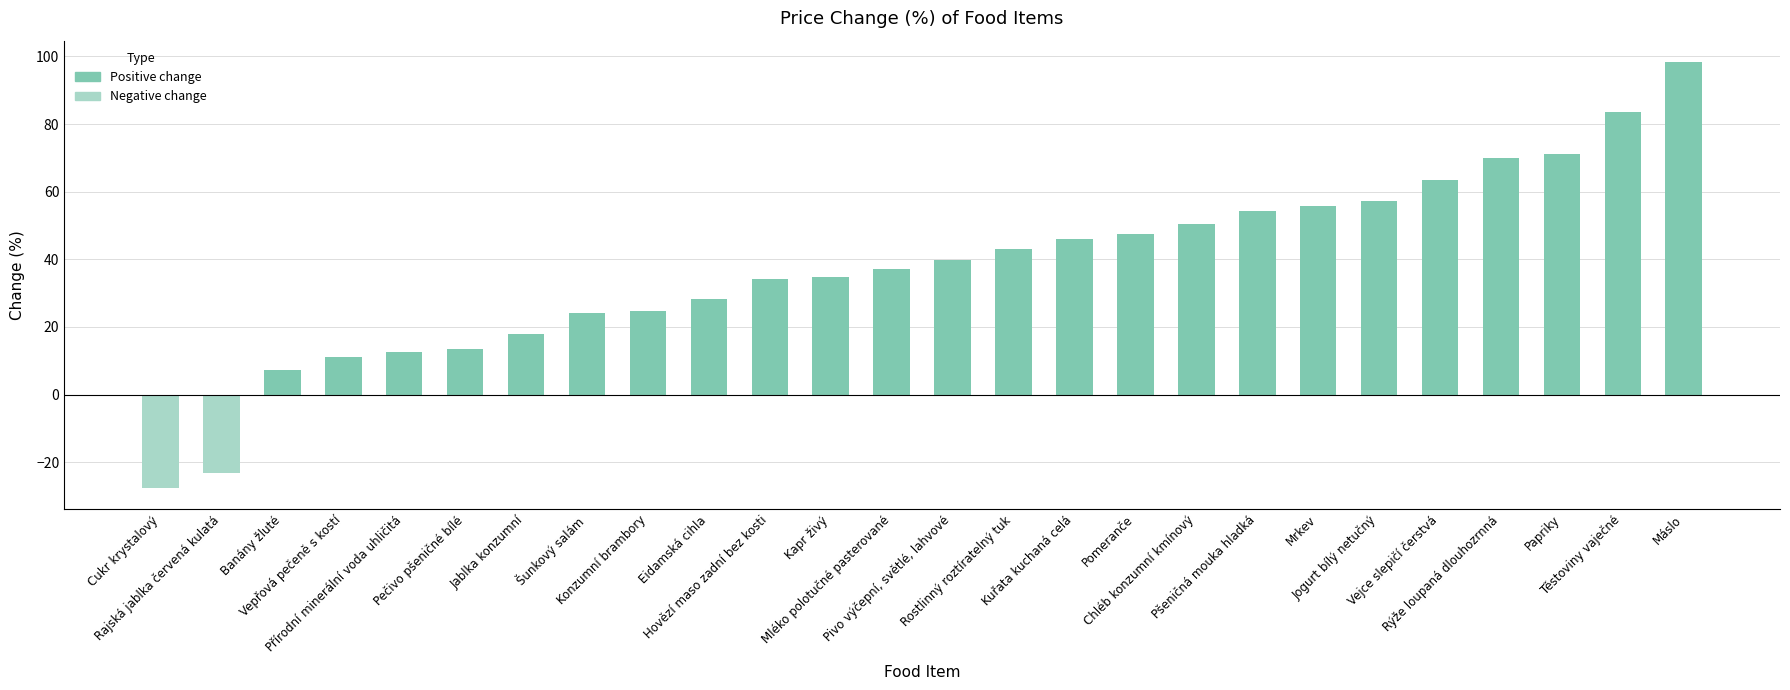

How many values are below 39?

13